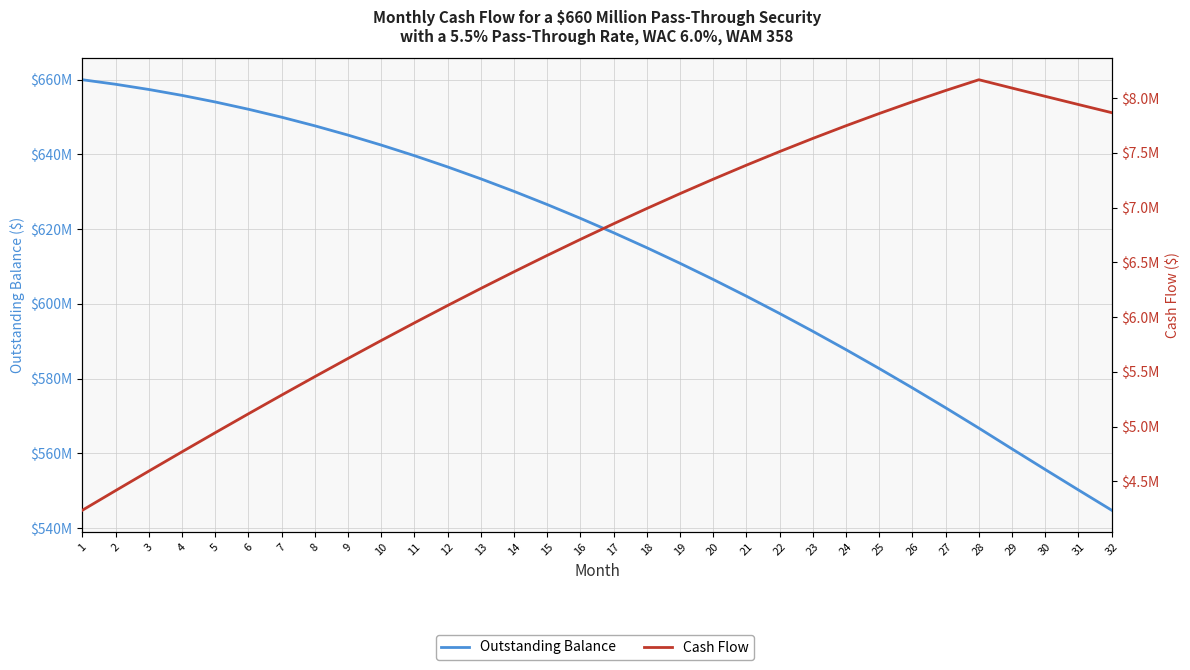

What is the sum of the Cash Flow values at 7 and 30?

13302273.7